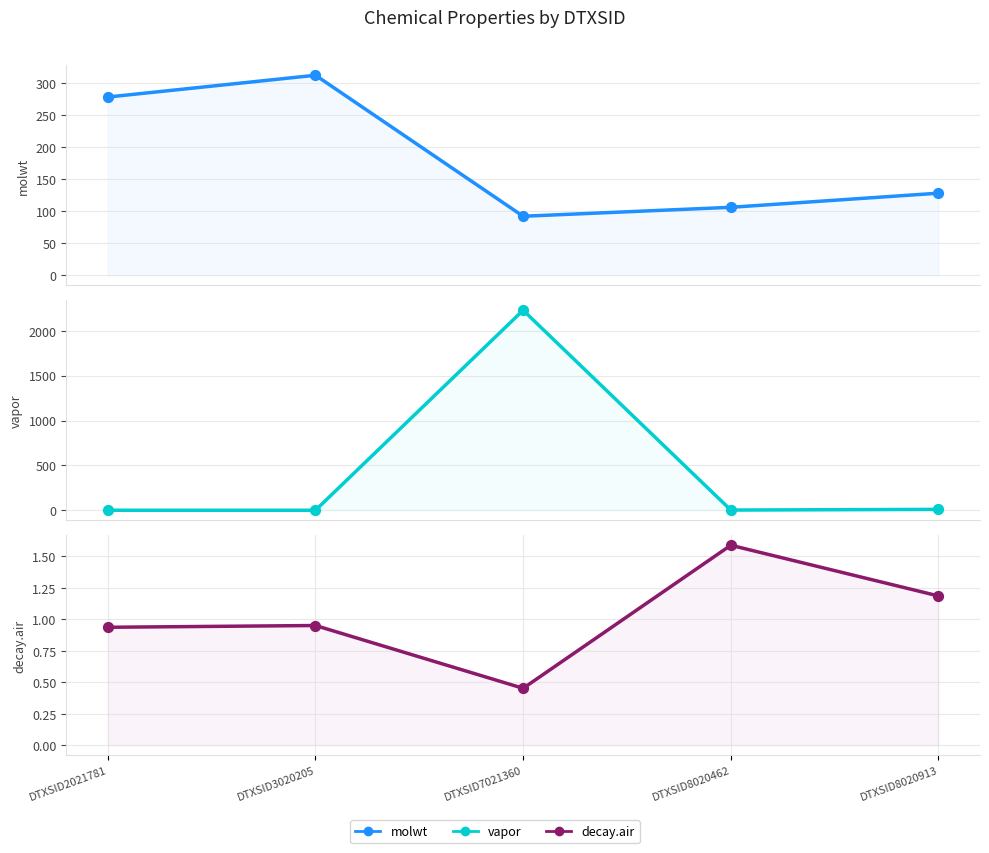

What is the total value across all series at DTXSID7021360?

2322.5